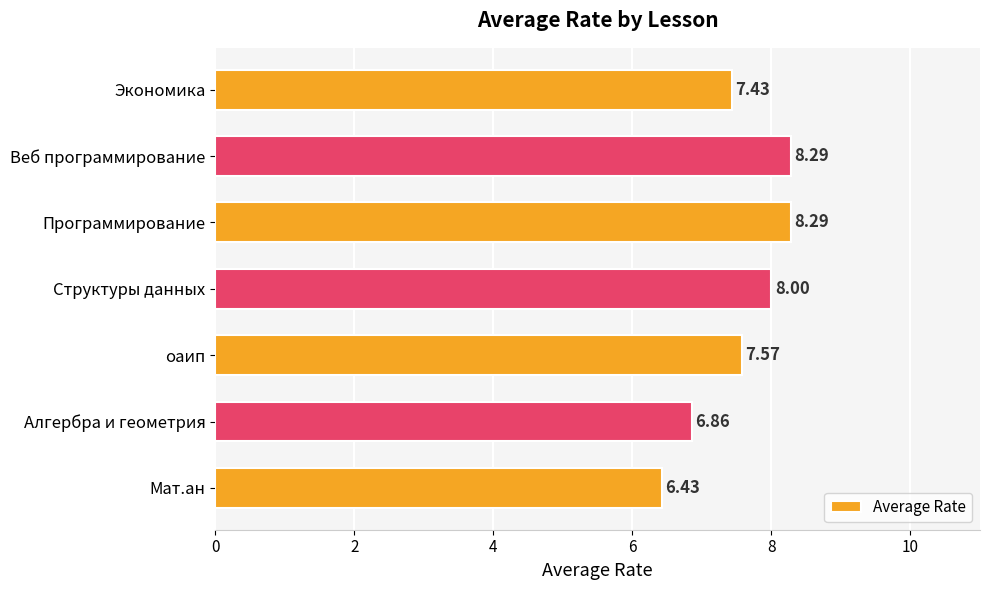

What is the ratio of the value at оаип to the value at Структуры данных?

0.9